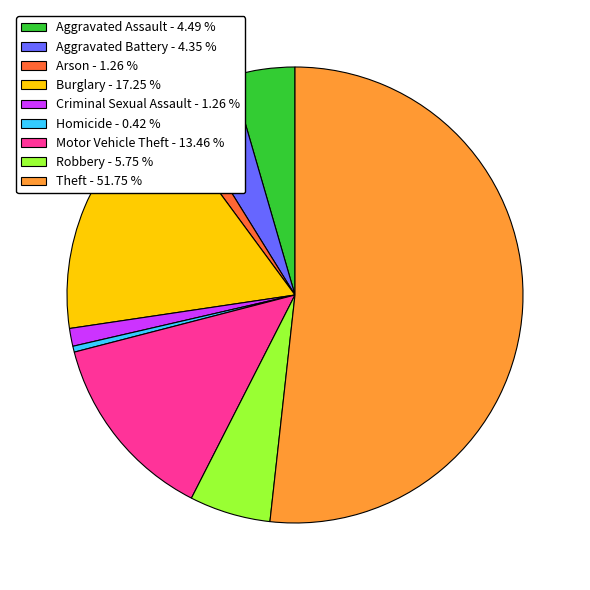

Is there a majority slice in this chart?

Yes